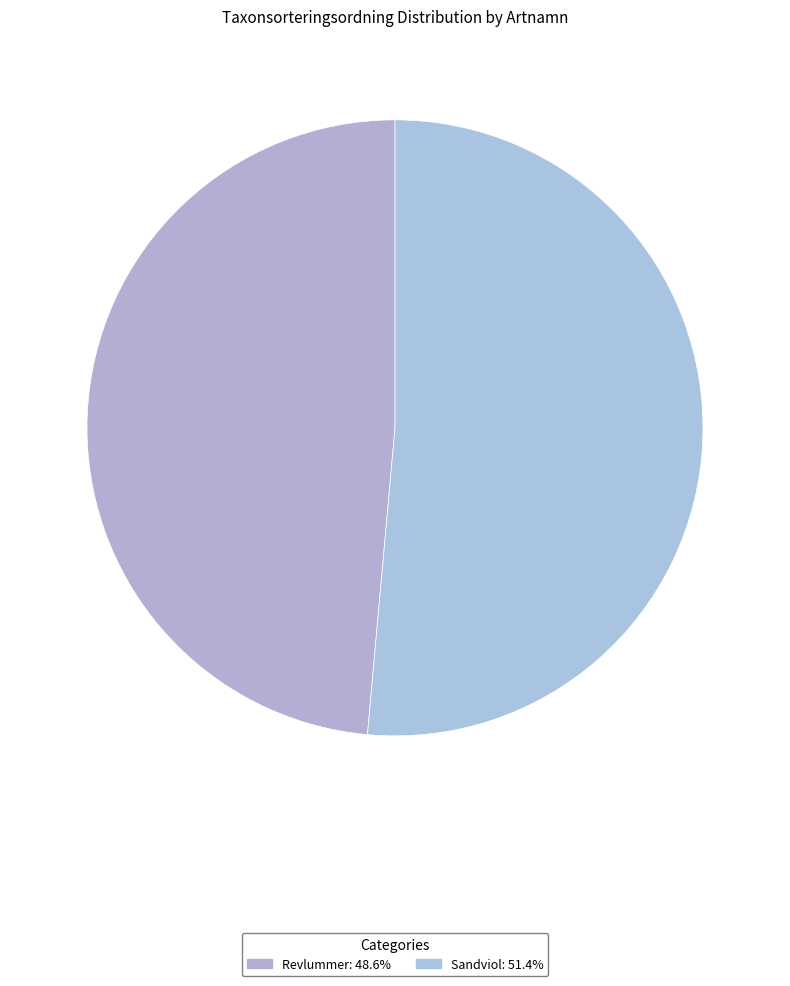

To the nearest percent, what is the average slice percentage?

50%